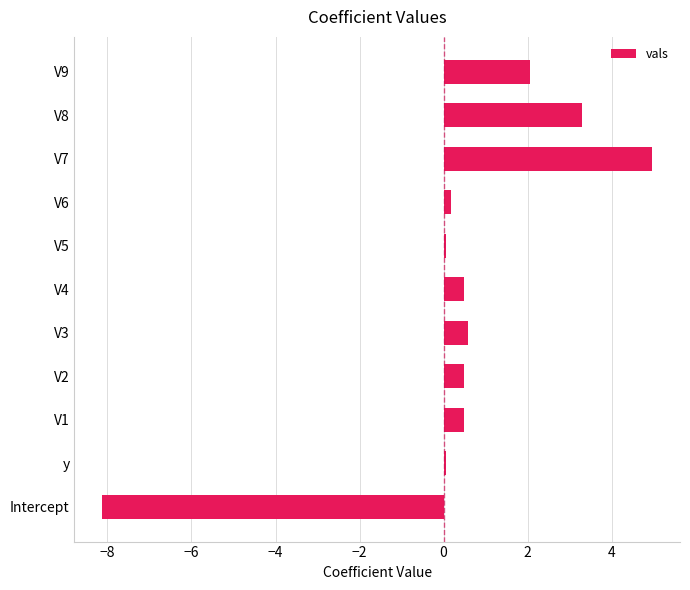

What is the difference between the values at V9 and V4?

1.6